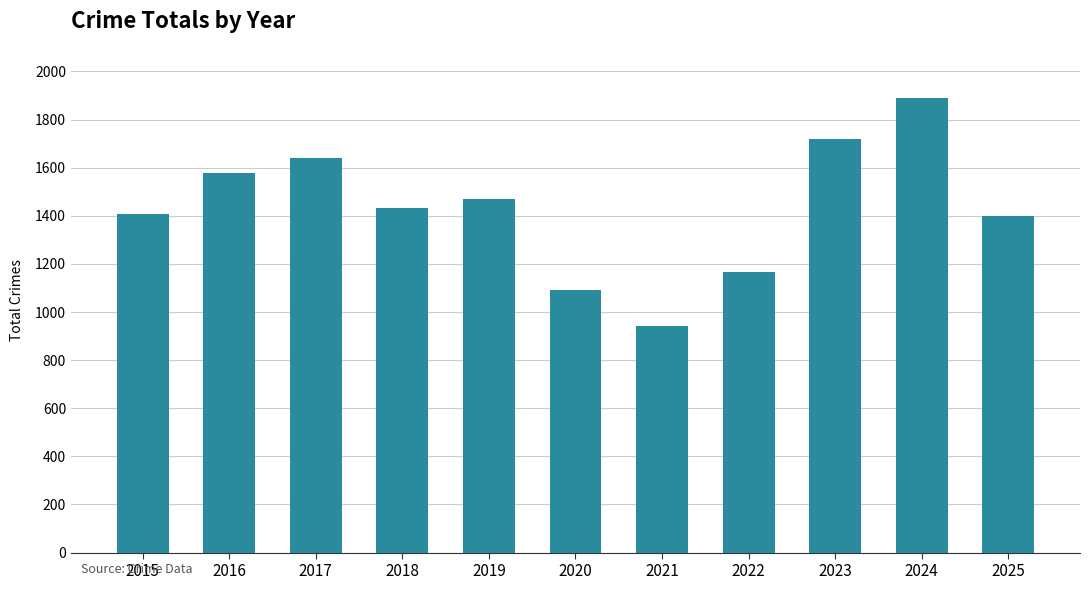

What is the value of the 2nd bar from the left?

1578